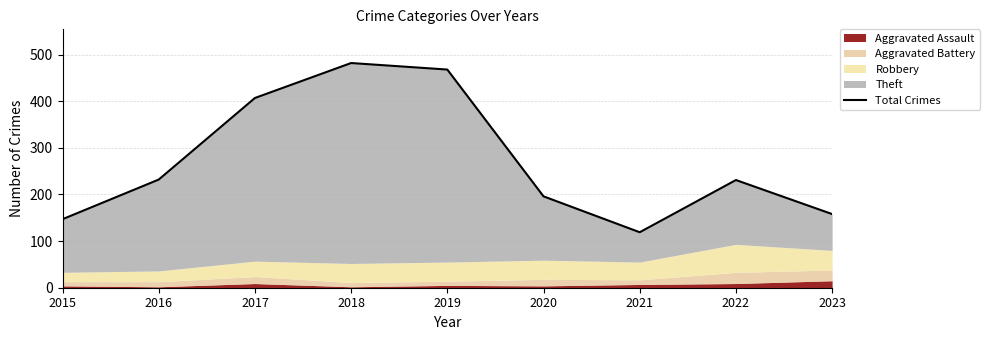

True or false: the data shows 232 at 2016.

True